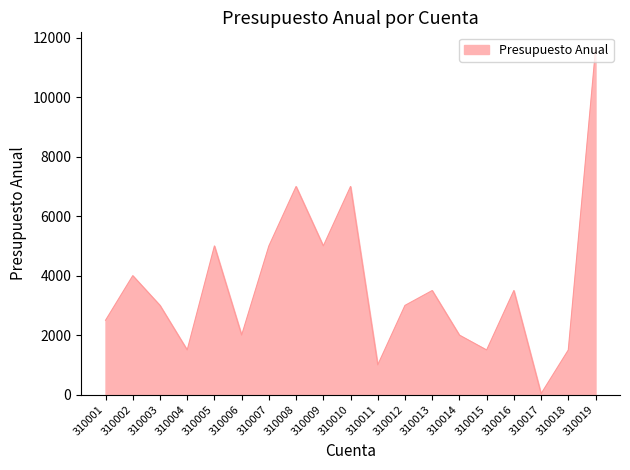

Does the chart display data point markers on the line(s)?

No